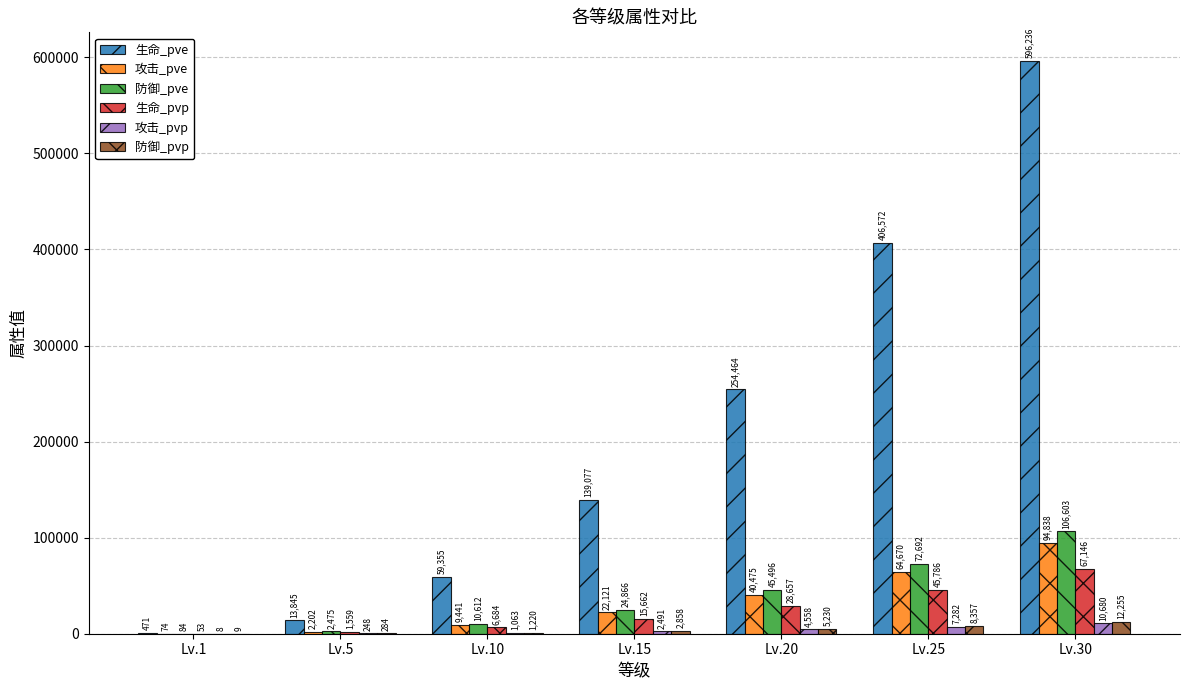

Is it true that 攻击_pve equals 9441 at Lv.10?

True